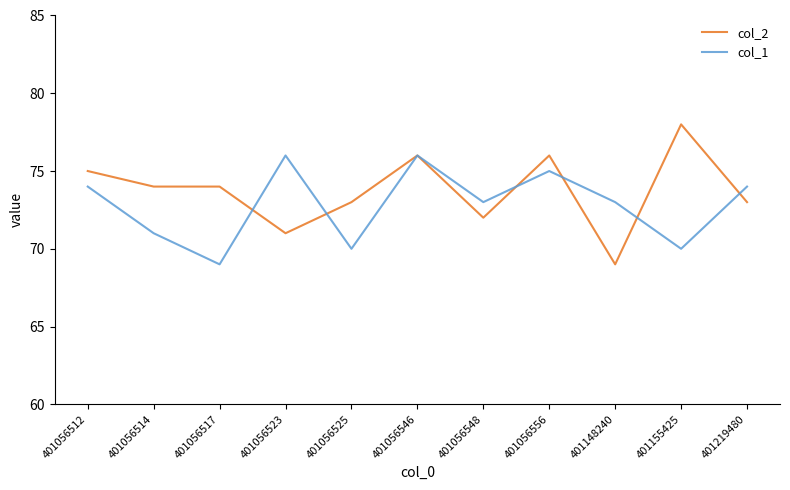

Between 401056525 and 401219480, which series saw the biggest shift?

col_1